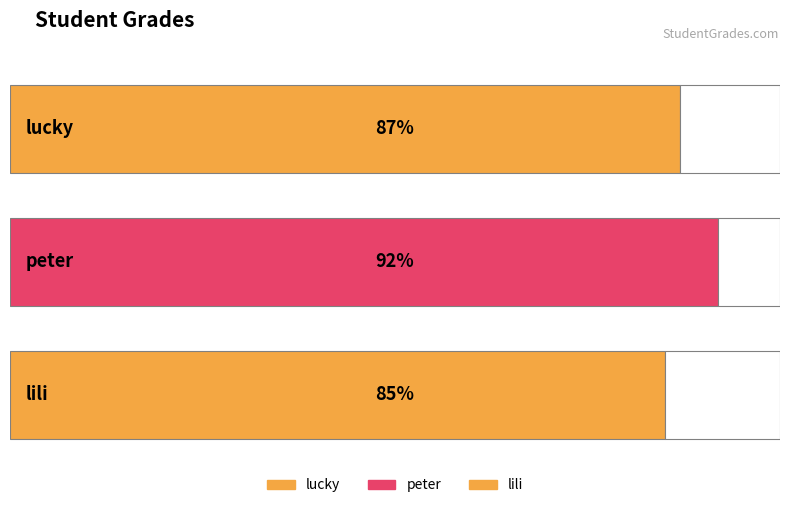

The value at peter is 143. True or false?

False